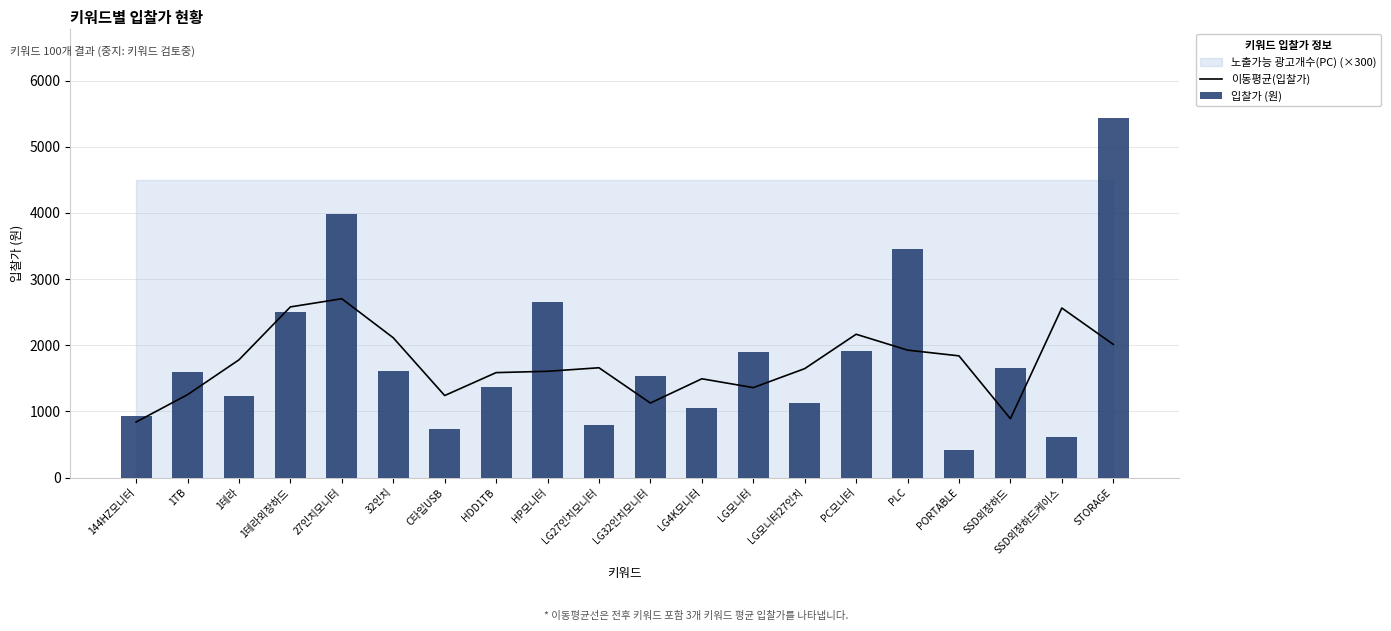

What is the difference between the maximum and second lowest values in the 입찰가 (원) series?

4820.0